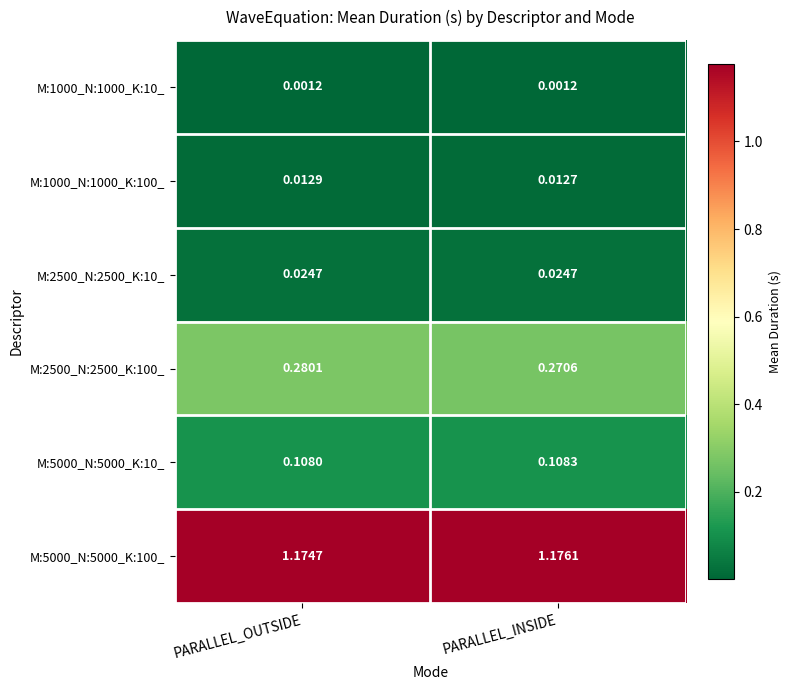

At which category is the sum across all series the highest?

PARALLEL_OUTSIDE